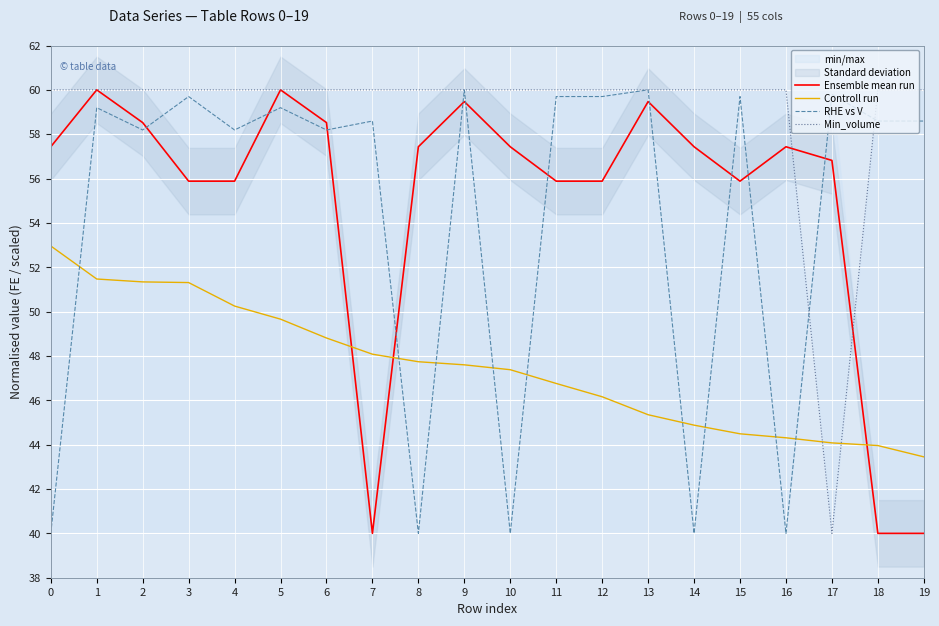

How many interior local valleys does the Ensemble mean run series have?

2